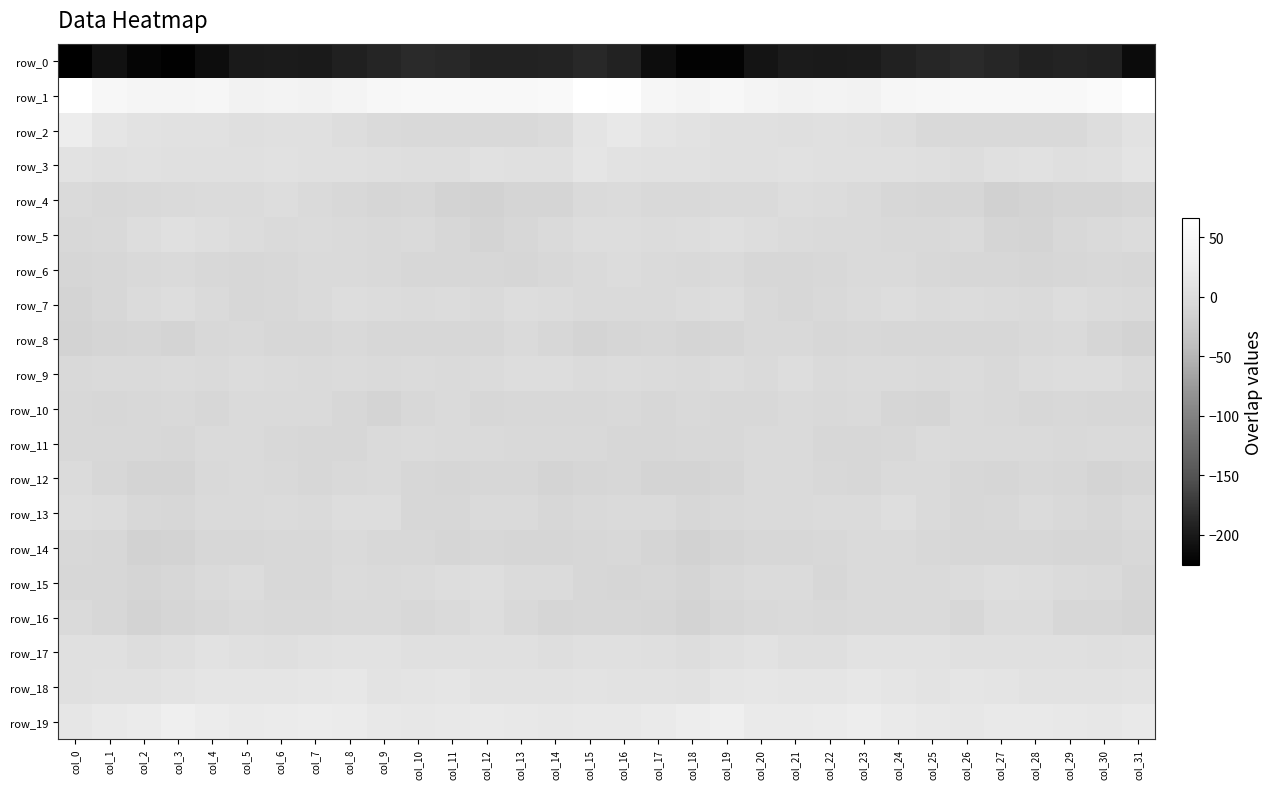

The value of row_5 at col_22 is -0.8. True or false?

False